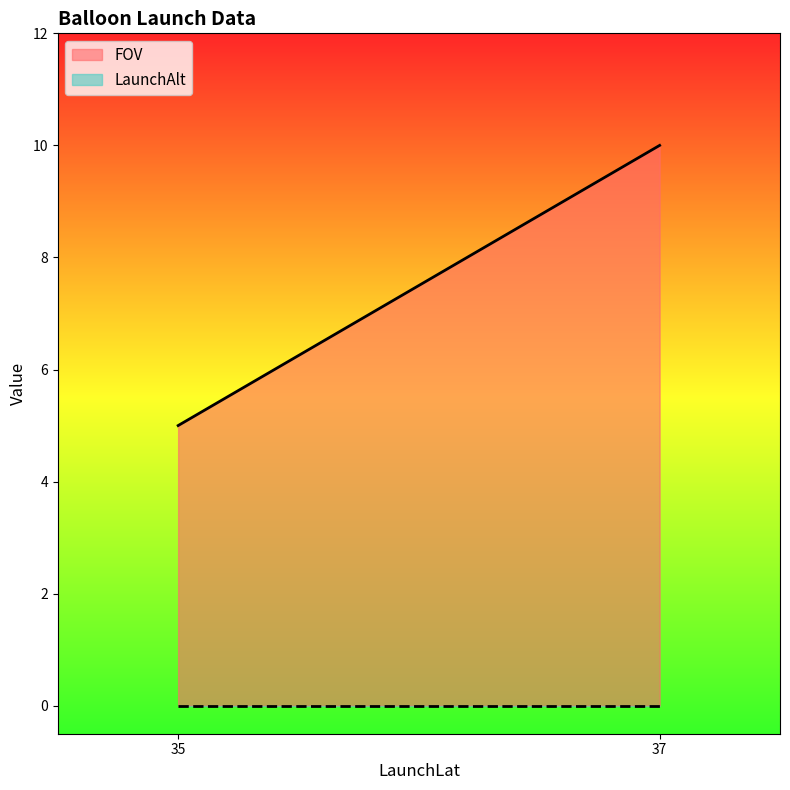

The LaunchAlt series shows 0 at 37. True or false?

True